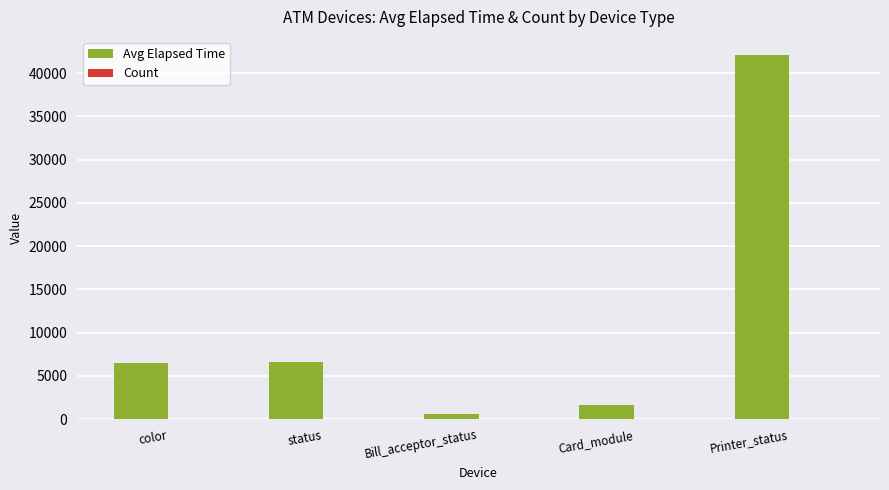

The value of Avg Elapsed Time at Printer_status is 42074. True or false?

True